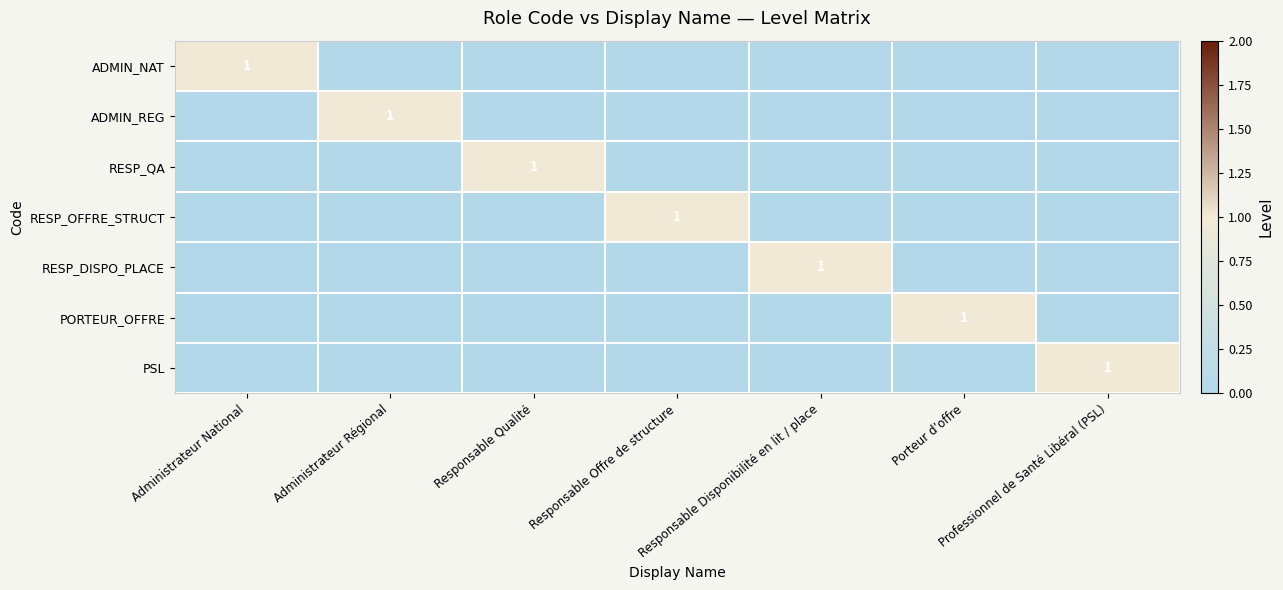

What is the total value across all series at Professionnel de Santé Libéral (PSL)?

1